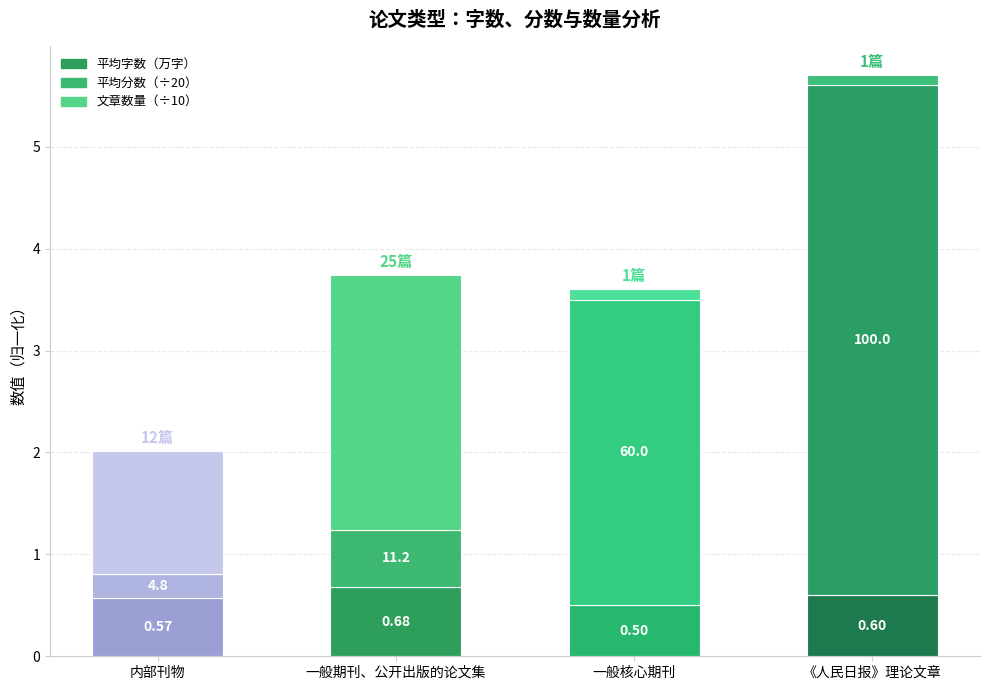

Are the bars grouped side by side (vs. stacked)?

No